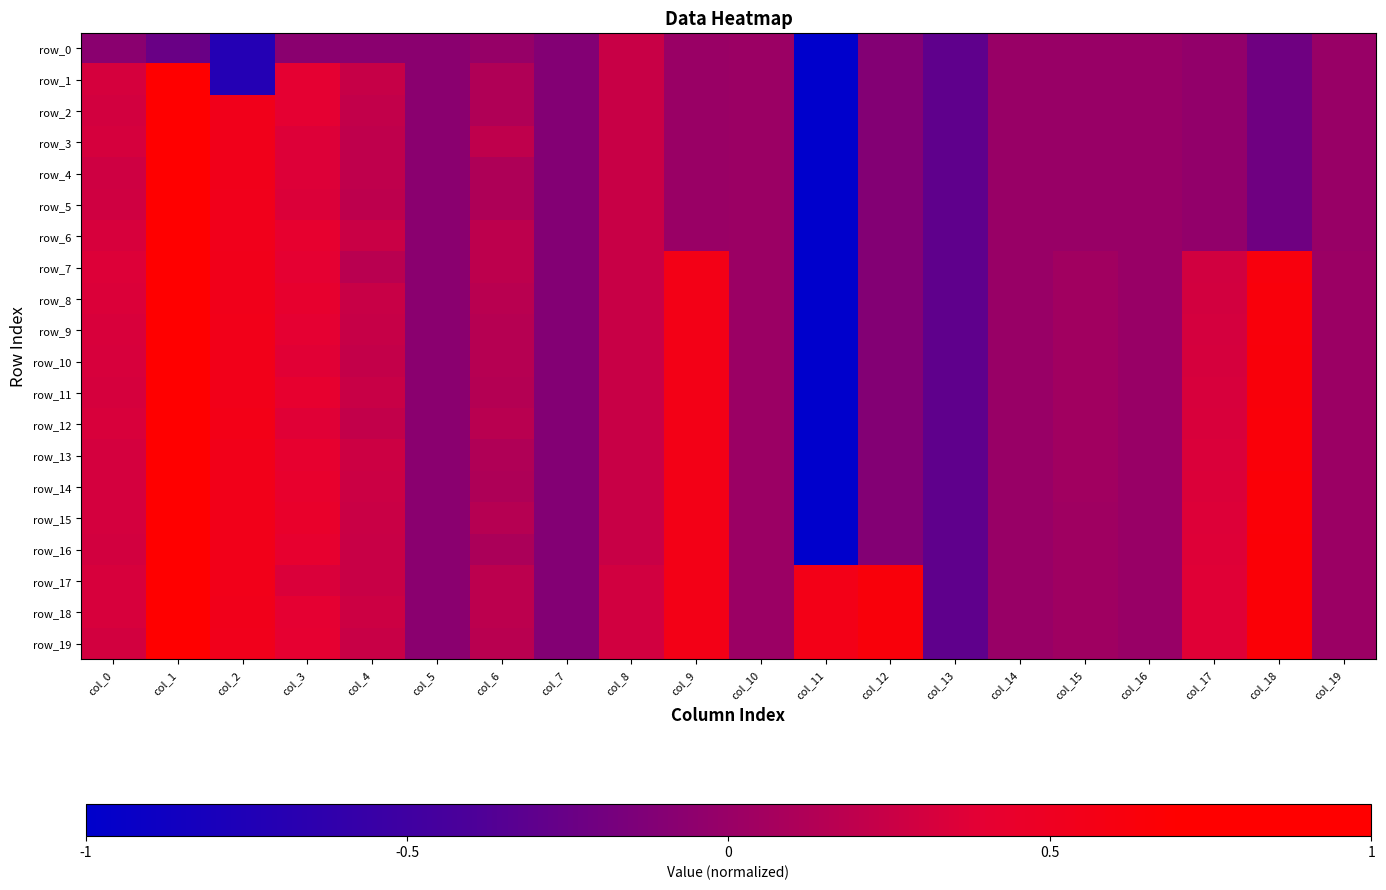

What is the lowest value of the row_14 series?

-5.1